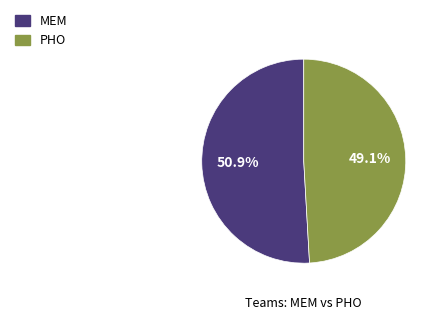

To the nearest percent, what portion does MEM represent?

51%